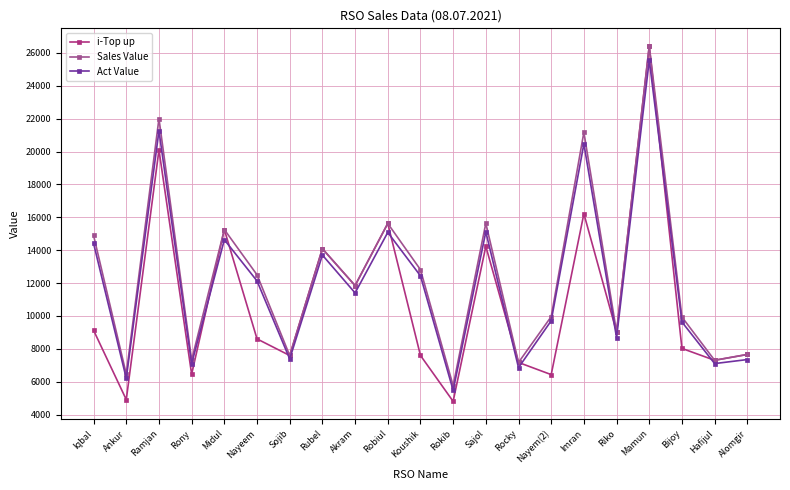

Where does the Act Value series first go above 11399?

Iqbal